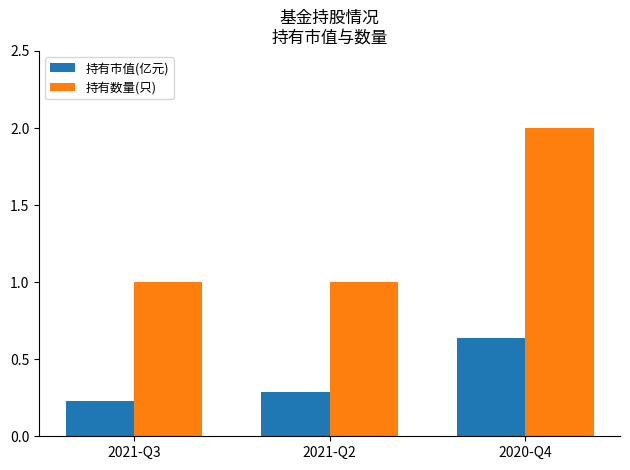

What is the average value of the 持有市值(亿元) series?

0.4